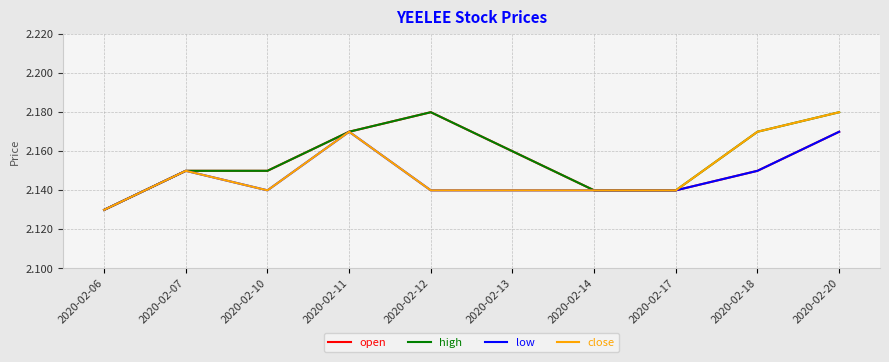

True or false: low has a value of 3.8 at 2020-02-07.

False